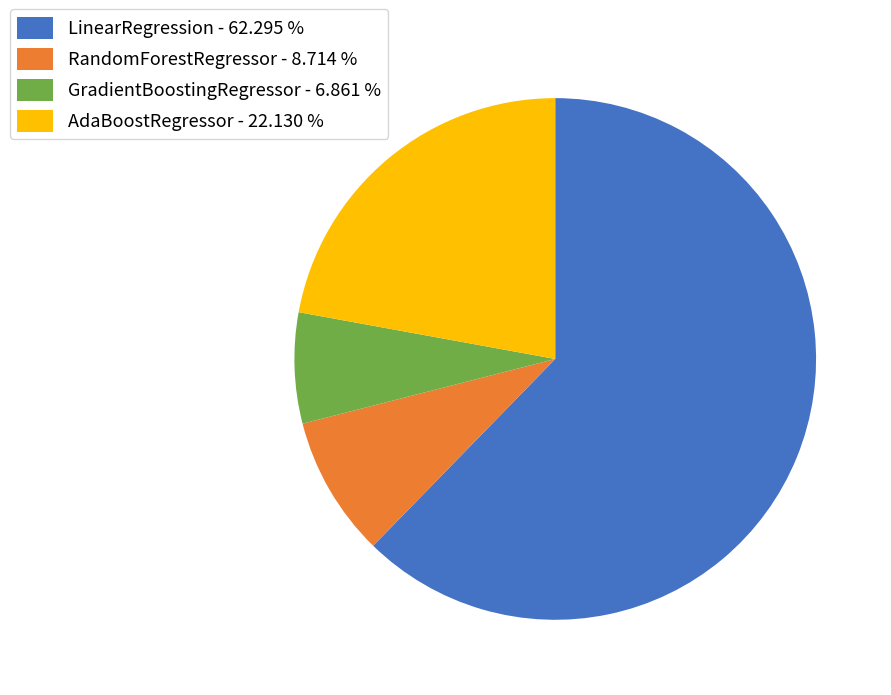

Is it true that LinearRegression is 62% of the pie?

True